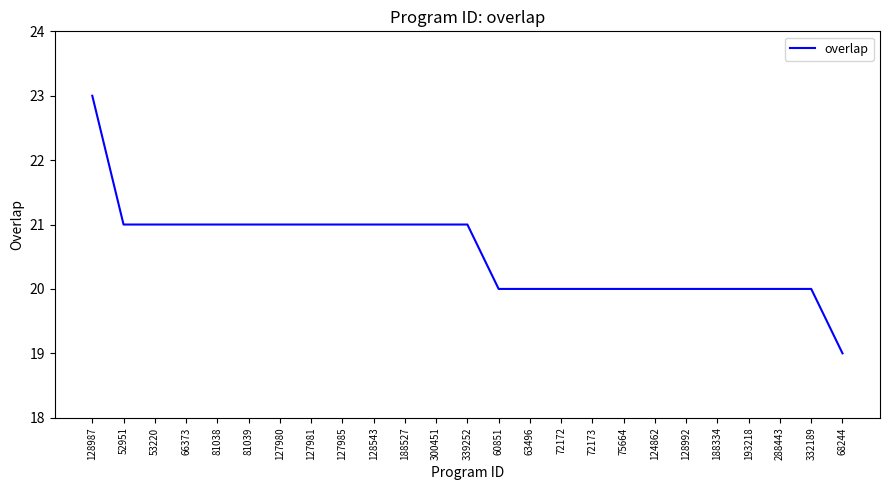

How many distinct data groups are displayed?

1